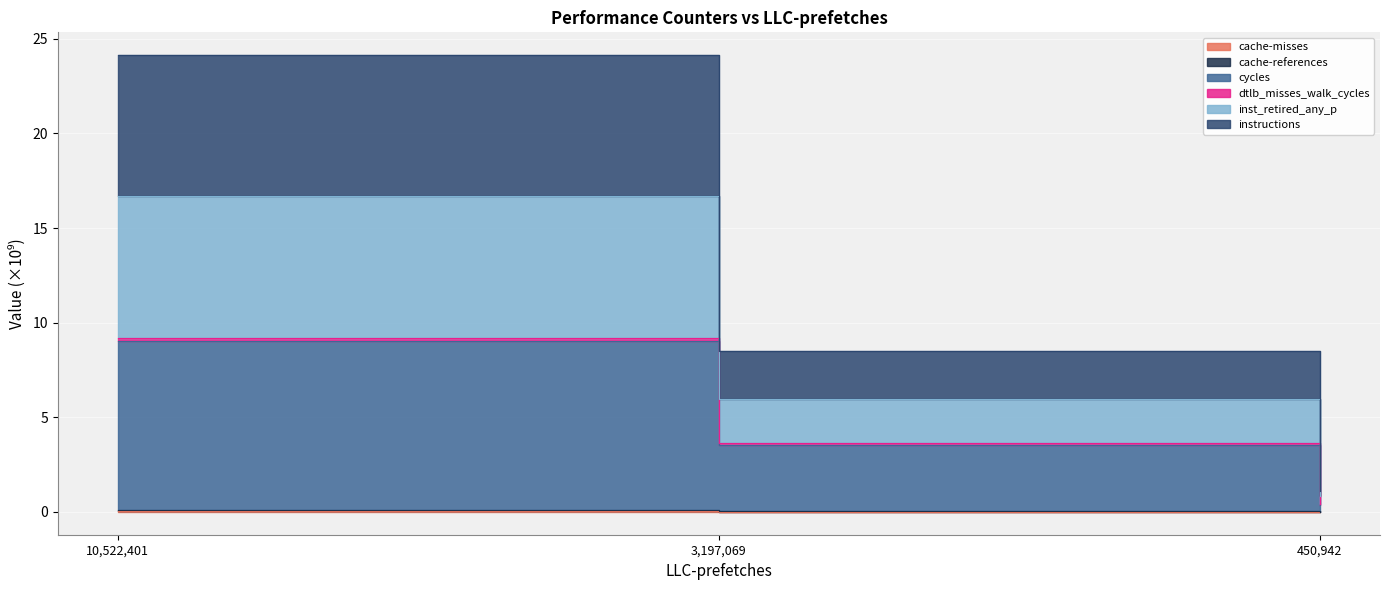

What is the value of the cache-references point at the 1st from the left?

0.1